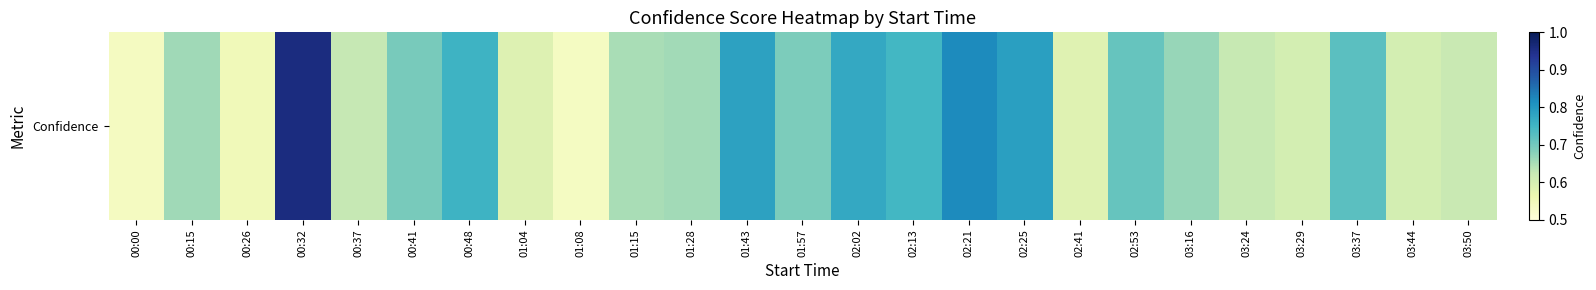

What is the sum of the values at 02:02 and 00:41?

1.5